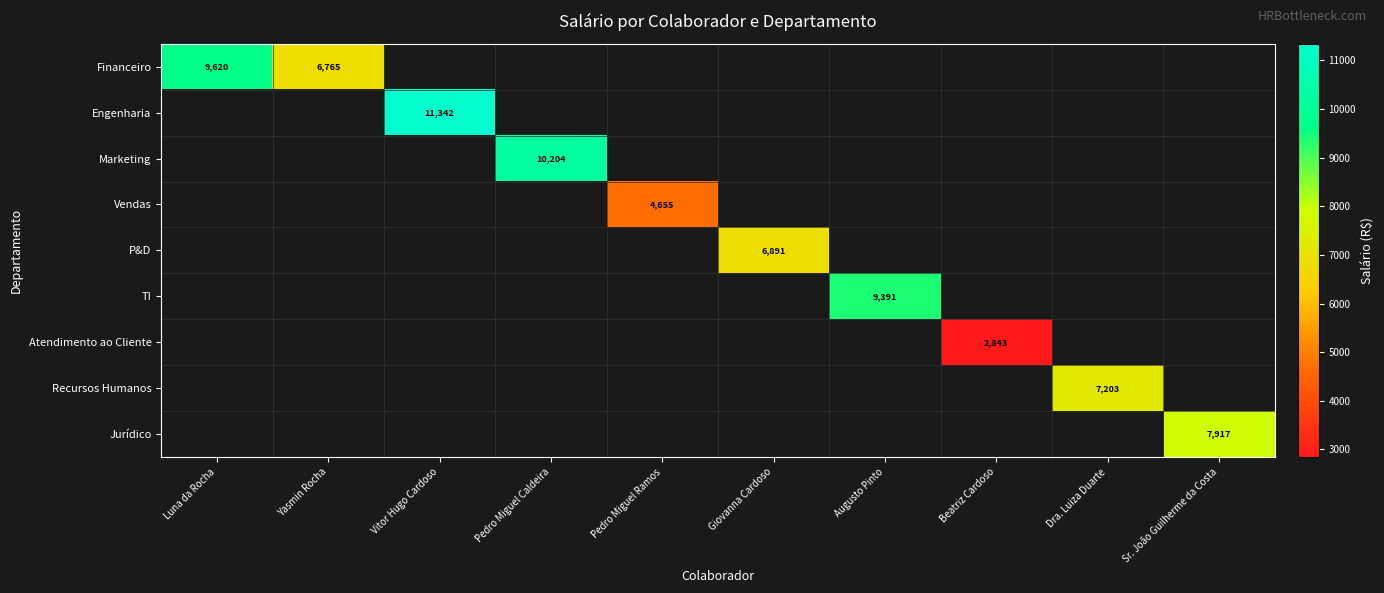

Which series has the widest spread of values?

Financeiro